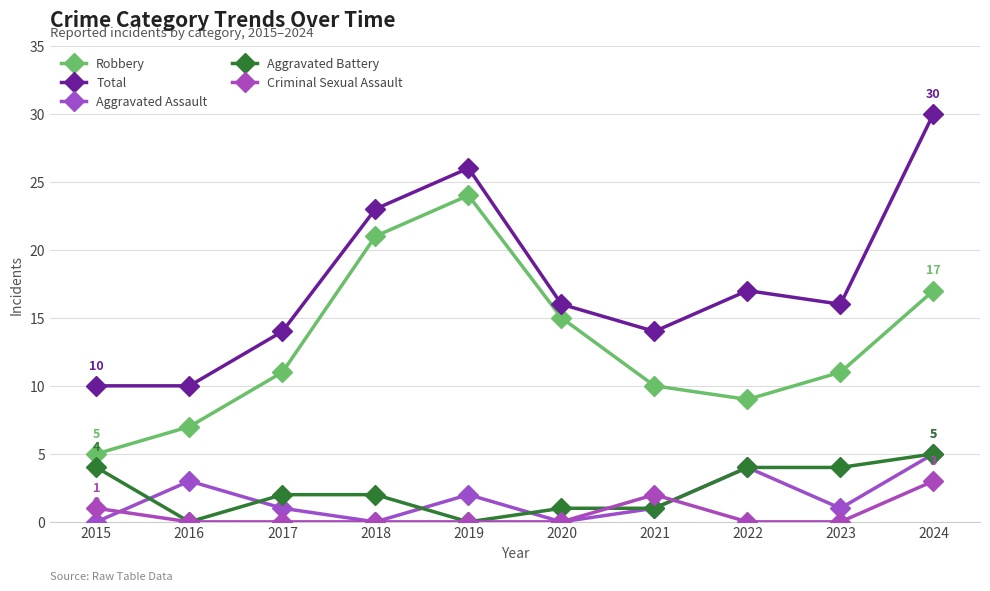

Which series ends up on top after the final intersection of Criminal Sexual Assault and Aggravated Battery?

Aggravated Battery